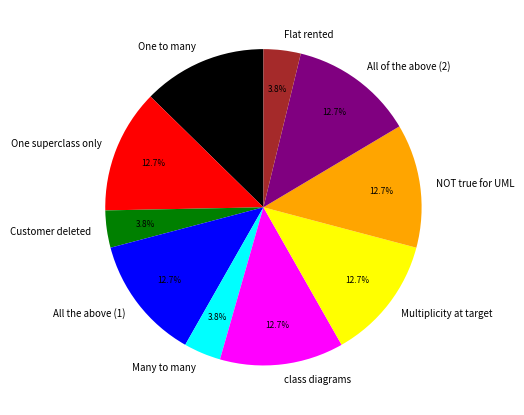

Approximately how many times larger is the value at All the above (1) compared to Multiplicity at target?

1.0